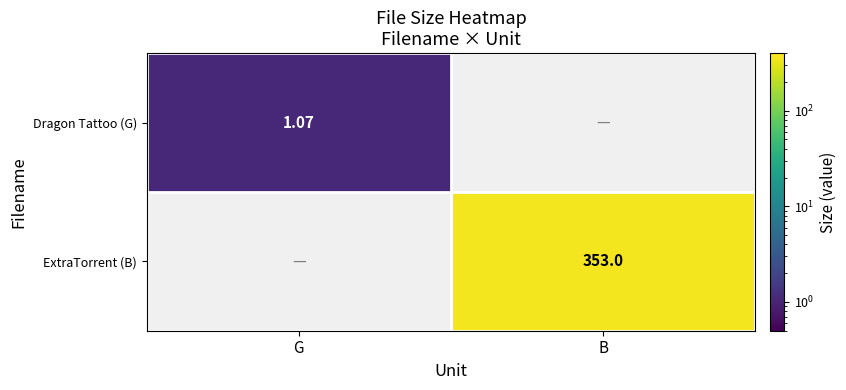

Which series has the widest spread of values?

ExtraTorrent (B)